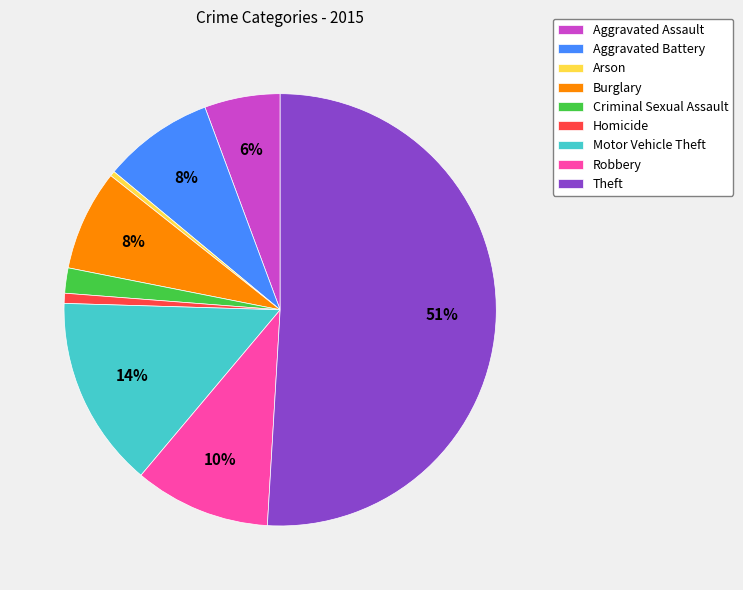

Is it true that Theft is 63% of the pie?

False